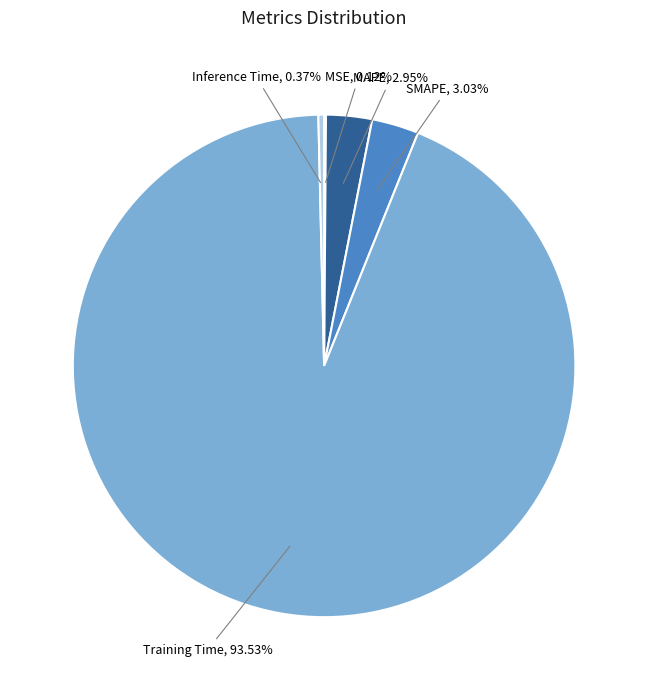

Is the sum of Training Time and SMAPE greater than half?

Yes